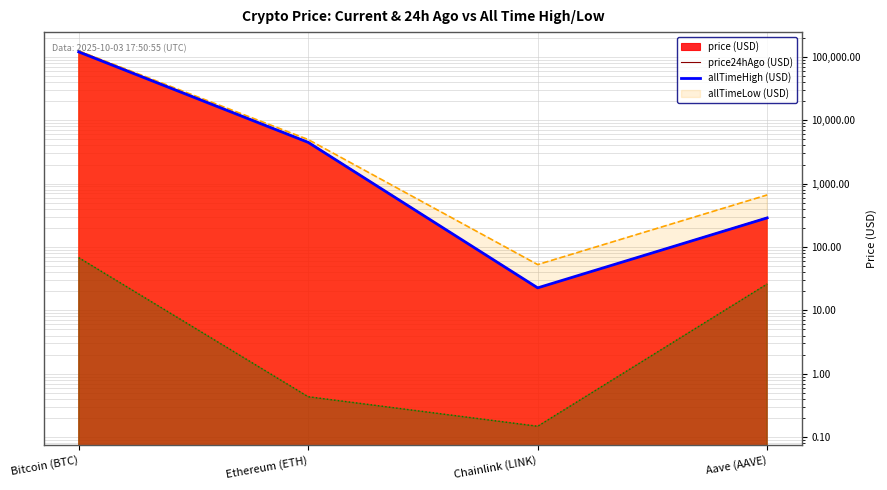

How many categories are shown in the chart?

4